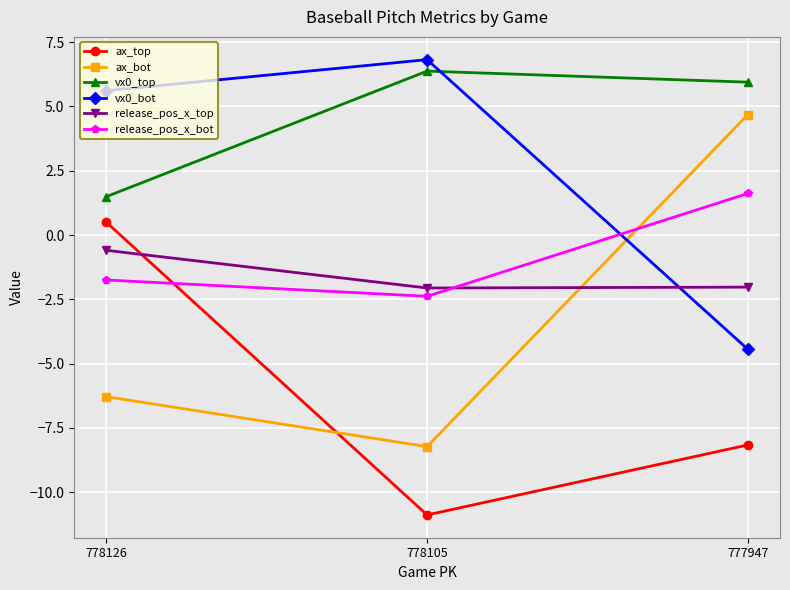

Rank the series at 778105 from highest to lowest value.

vx0_bot, vx0_top, release_pos_x_top, release_pos_x_bot, ax_bot, ax_top